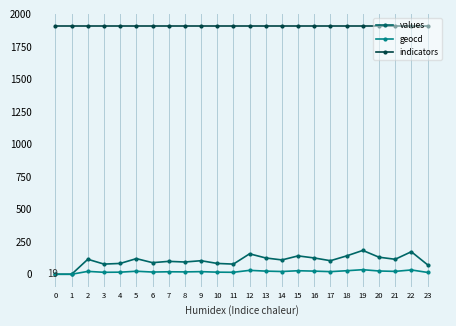

True or false: indicators and geocd intersect in this chart.

False